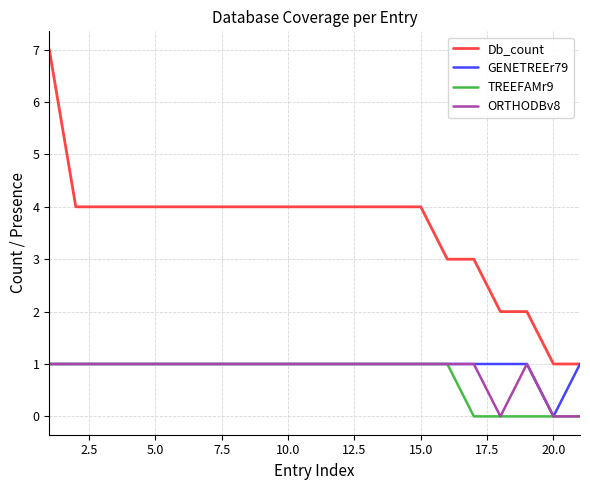

Reading right to left, transcribe all the data shown in this chart.

Db_count: 1	1	2	2	3	3	4	4	4	4	4	4	4	4	4	4	4	4	4	4	7
GENETREEr79: 1	0	1	1	1	1	1	1	1	1	1	1	1	1	1	1	1	1	1	1	1
TREEFAMr9: 0	0	0	0	0	1	1	1	1	1	1	1	1	1	1	1	1	1	1	1	1
ORTHODBv8: 0	0	1	0	1	1	1	1	1	1	1	1	1	1	1	1	1	1	1	1	1